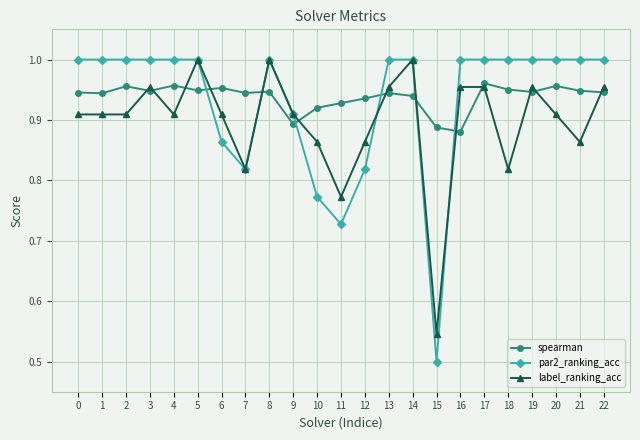

How many data points does each series have?

23